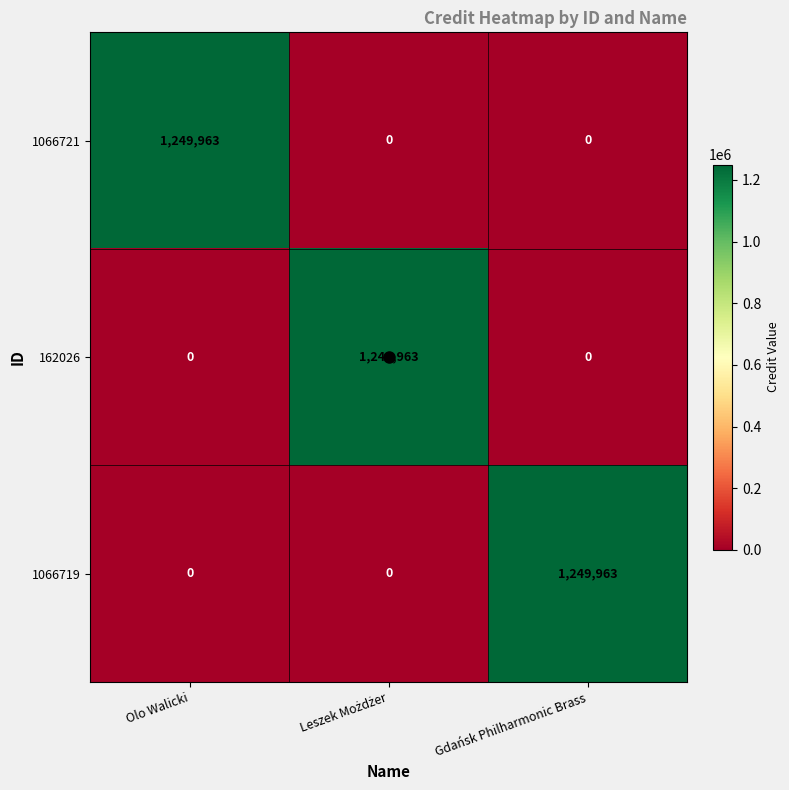

What is the difference between the highest and lowest values at Gdańsk Philharmonic Brass?

1249963